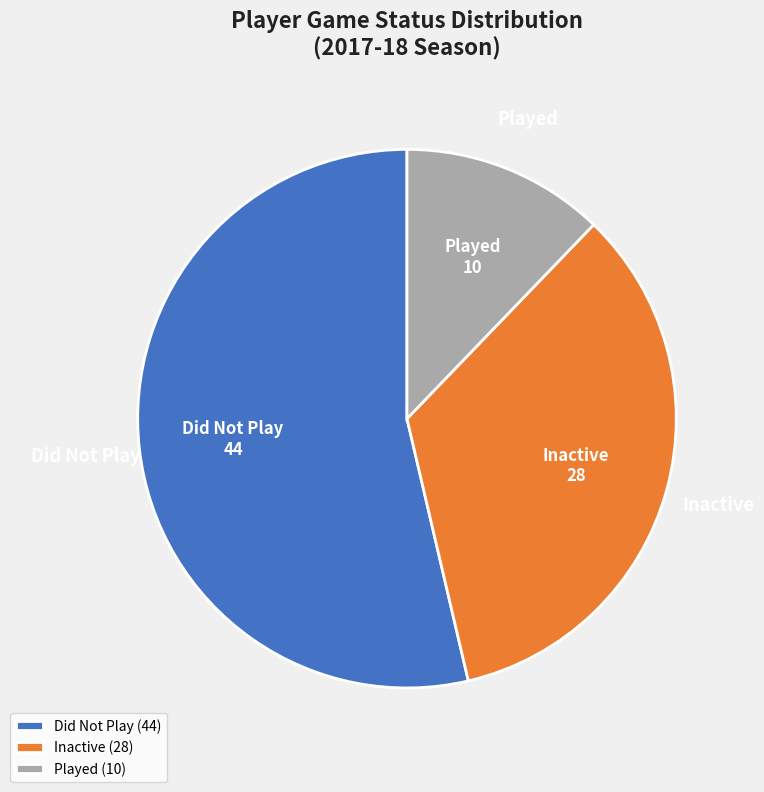

What is the majority slice?

Did Not Play (44)